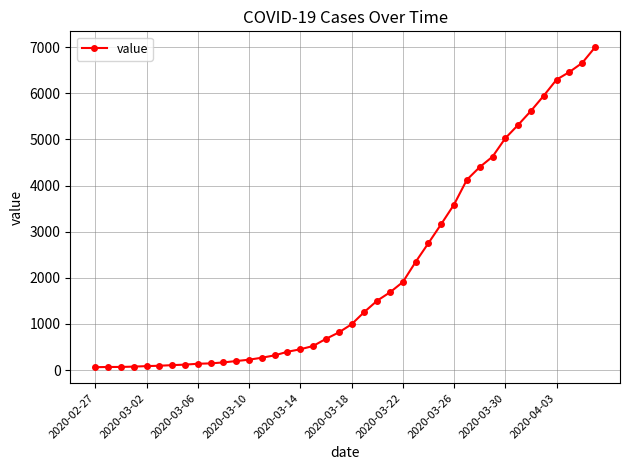

What is the sum of all values?

85677